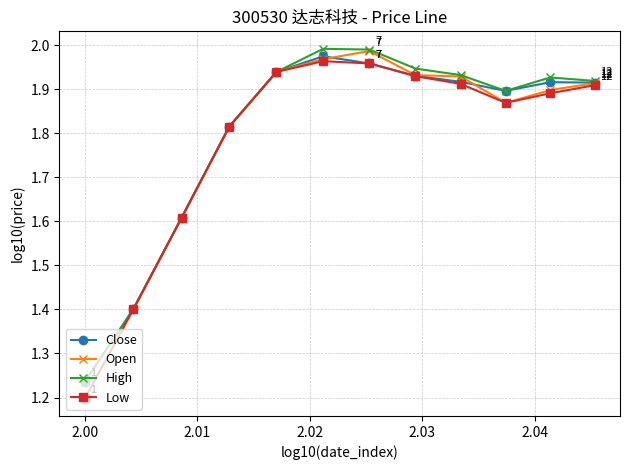

True or false: Open has more than 0 interior local peaks.

True